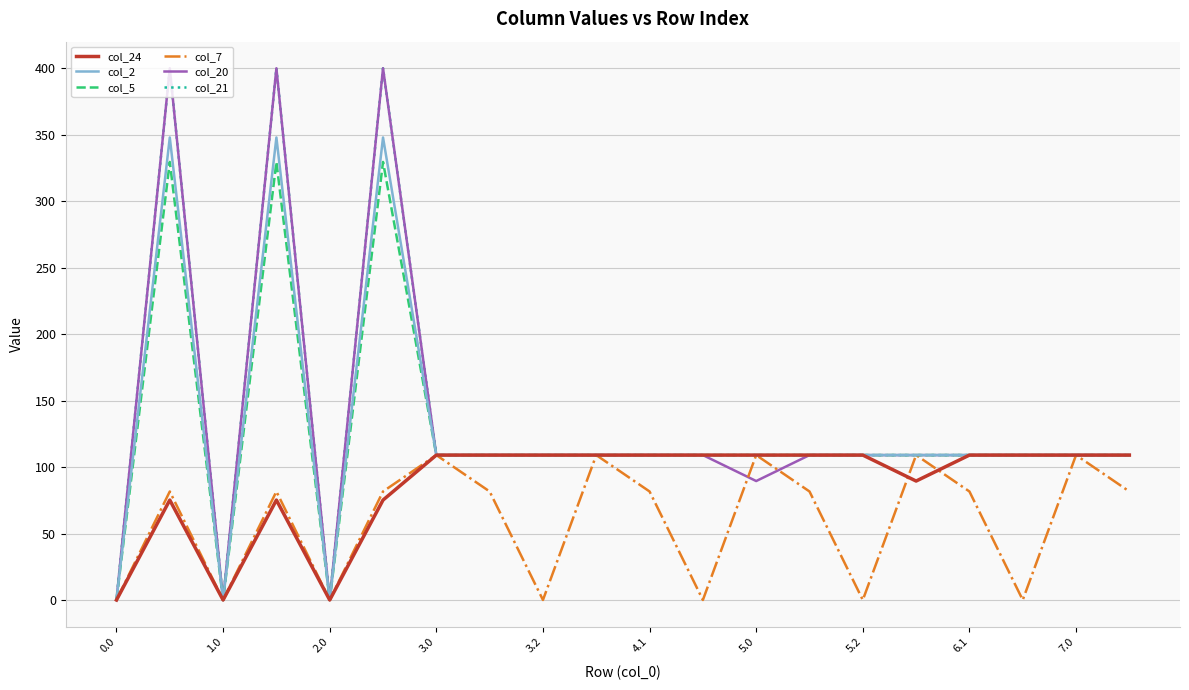

What is the maximum value shown in the chart?

400.0